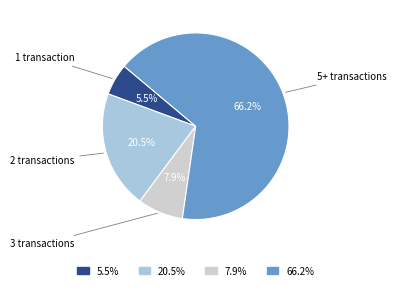

How many segments does this pie chart have?

4